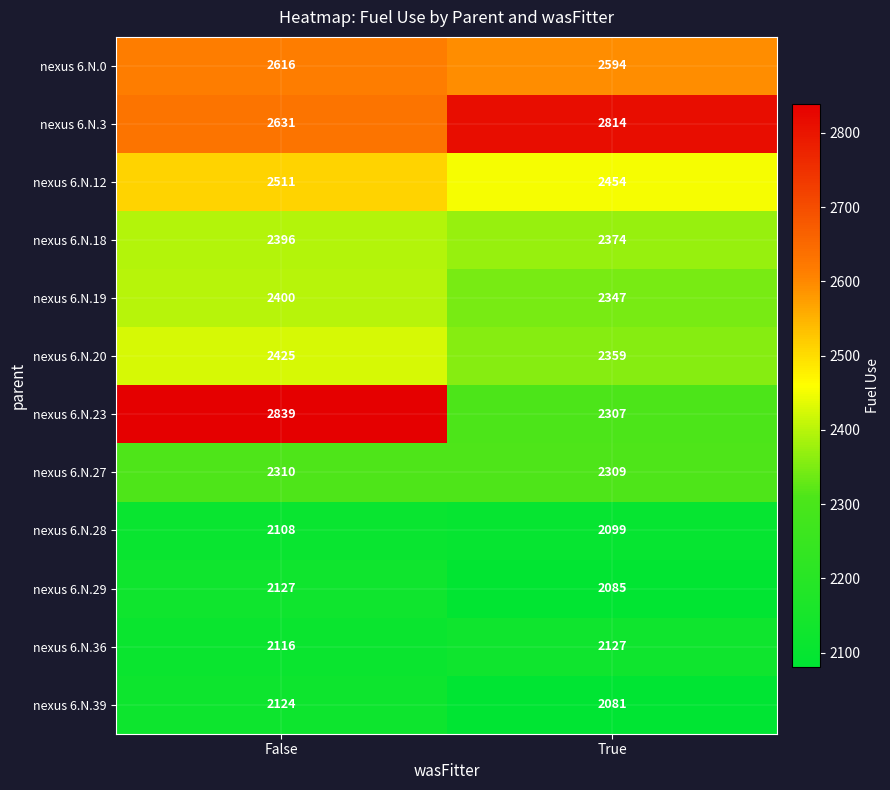

Rank the categories by nexus 6.N.39 value from lowest to highest.

True, False